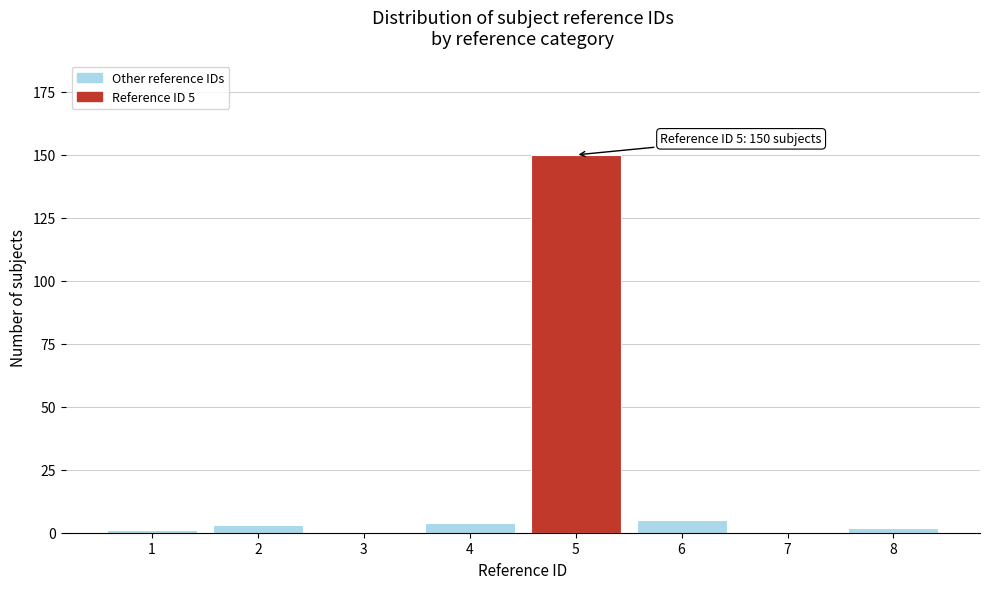

Reading right to left, extract all data points from this chart.

8=2	7=0	6=5	5=150	4=4	3=0	2=3	1=1